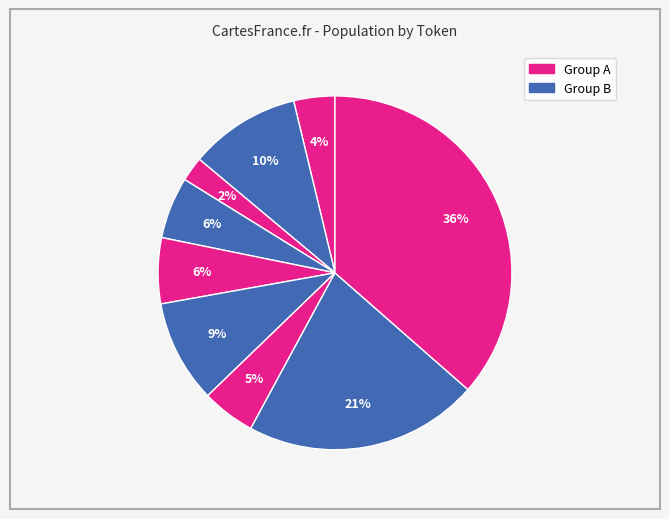

How many segments does this pie chart have?

9